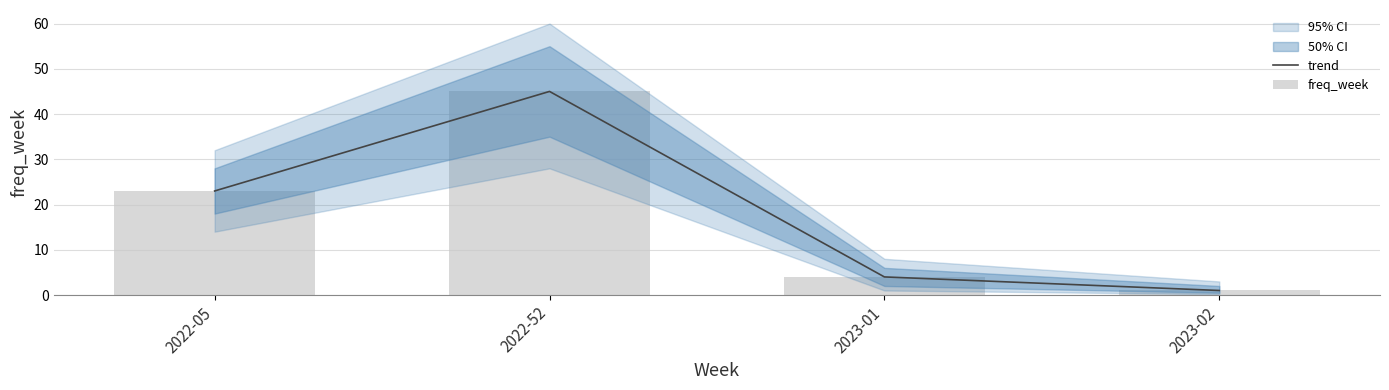

Are the bars grouped side by side (vs. stacked)?

Yes